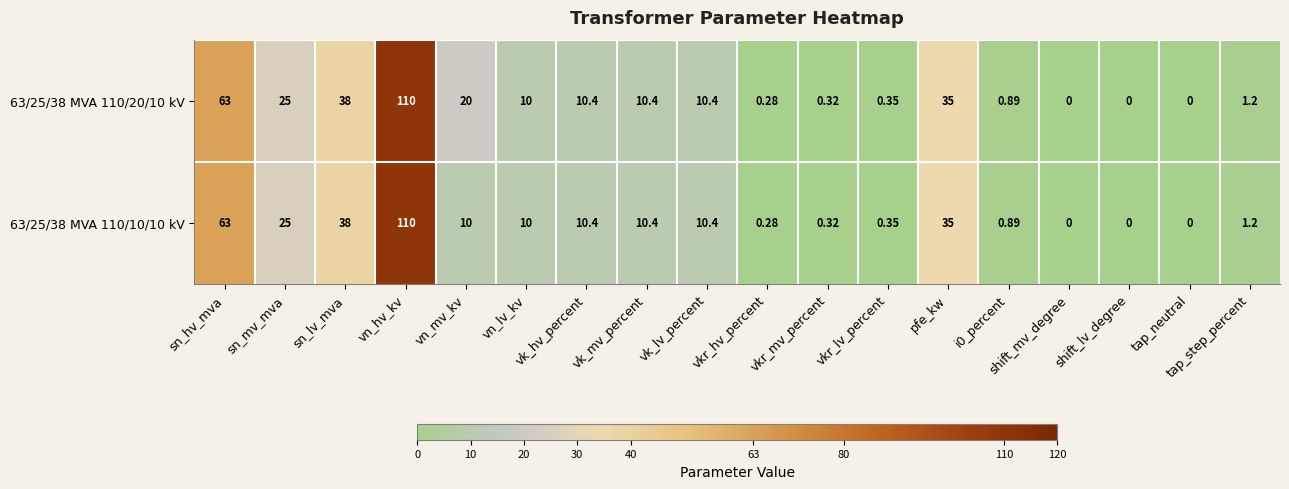

At which category does the chart reach its peak across all series?

vn_hv_kv